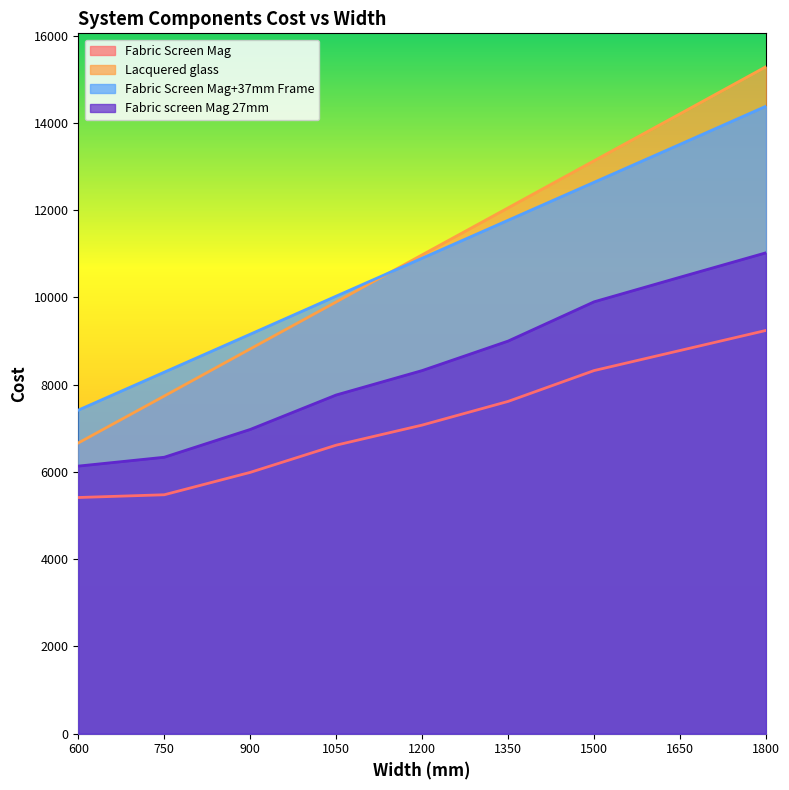

What is the average value of the Fabric Screen Mag+37mm Frame series?

10899